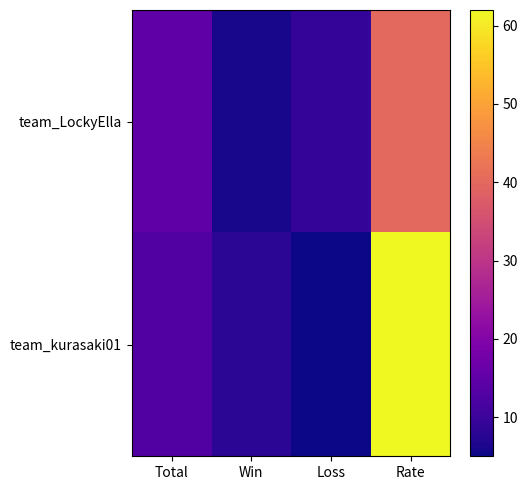

At how many categories does at least one series exceed 13?

2